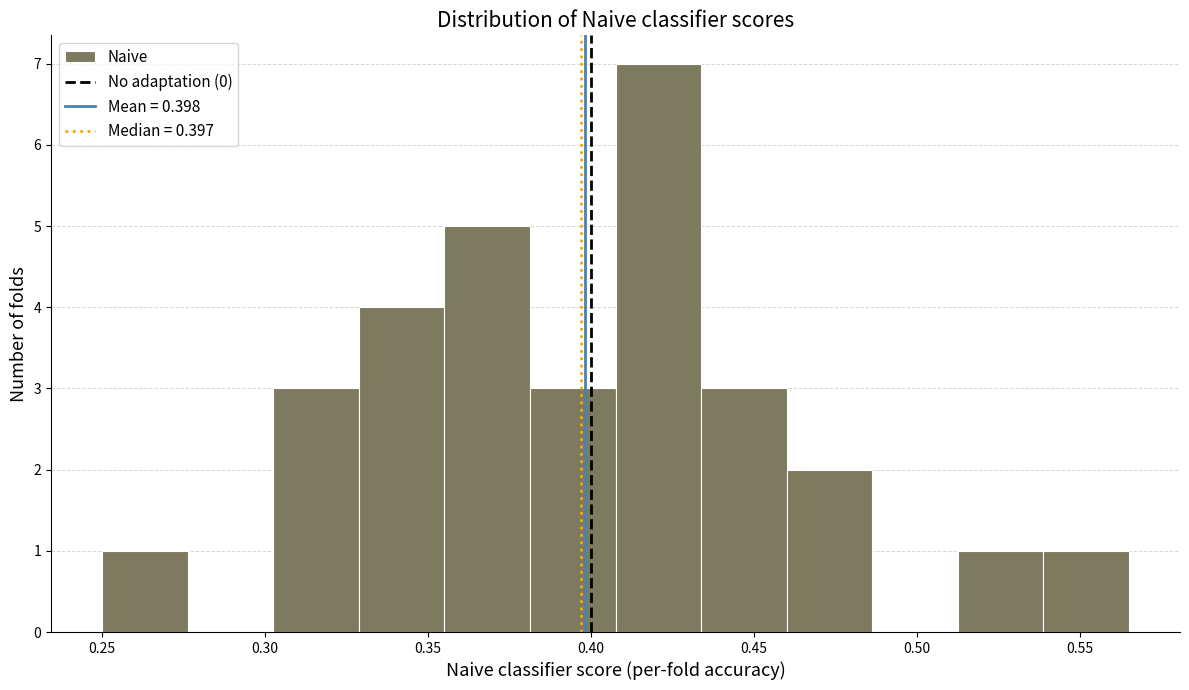

Reading left to right, list every bar in this chart as the range it spans on the x-axis followed by its height. Neither the bar edges nor the heights are printed on the chart, so give them approximately, as read against the axes.

0.250 to 0.275: 1
0.275 to 0.305: 0
0.305 to 0.330: 3
0.330 to 0.355: 4
0.355 to 0.380: 5
0.380 to 0.410: 3
0.410 to 0.435: 7
0.435 to 0.460: 3
0.460 to 0.485: 2
0.485 to 0.515: 0
0.515 to 0.540: 1
0.540 to 0.565: 1